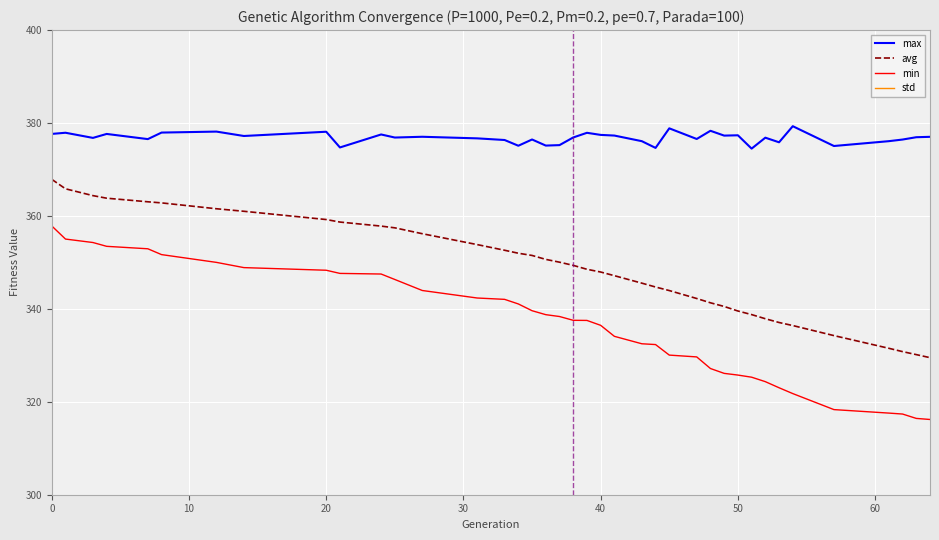

Which series has the largest range (max minus min)?

min